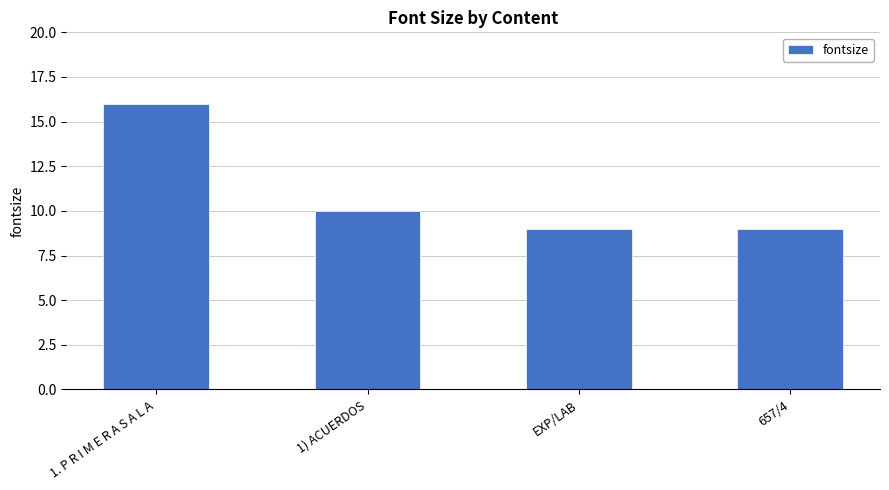

Reading left to right, list all the values displayed in this chart.

16	10	9	9